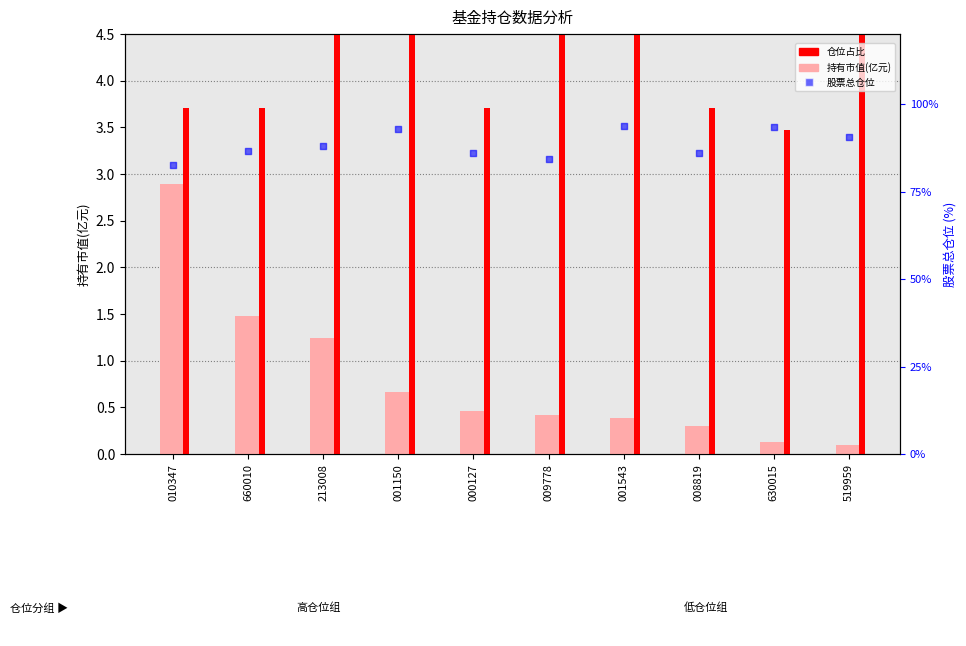

Which series reaches the maximum Y coordinate?

股票总仓位